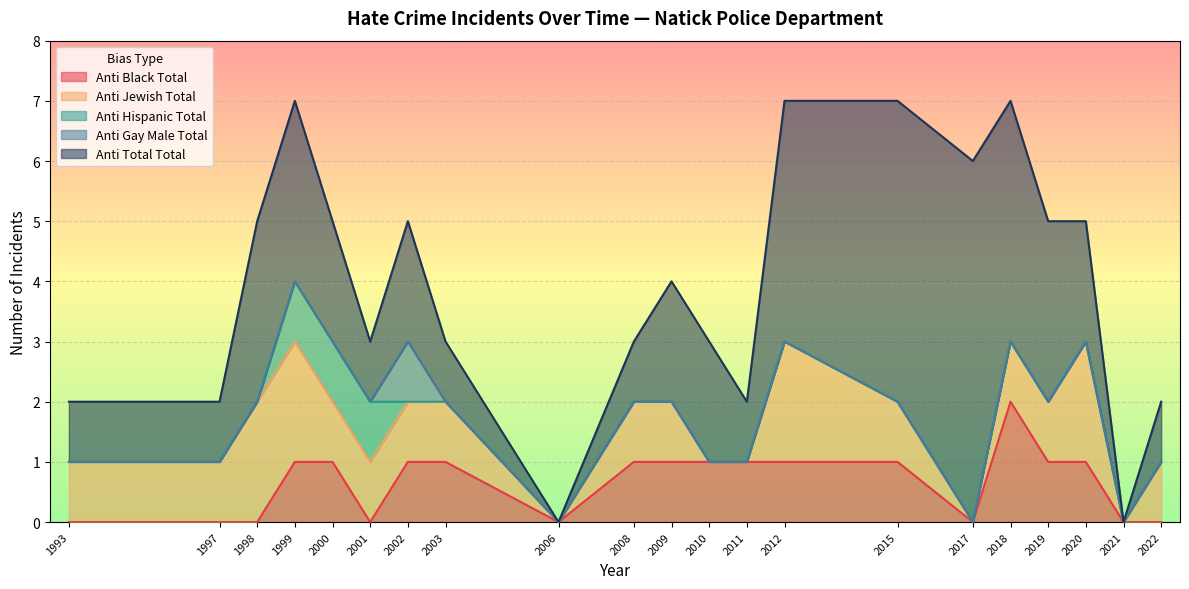

What is the maximum value shown in the chart?

6